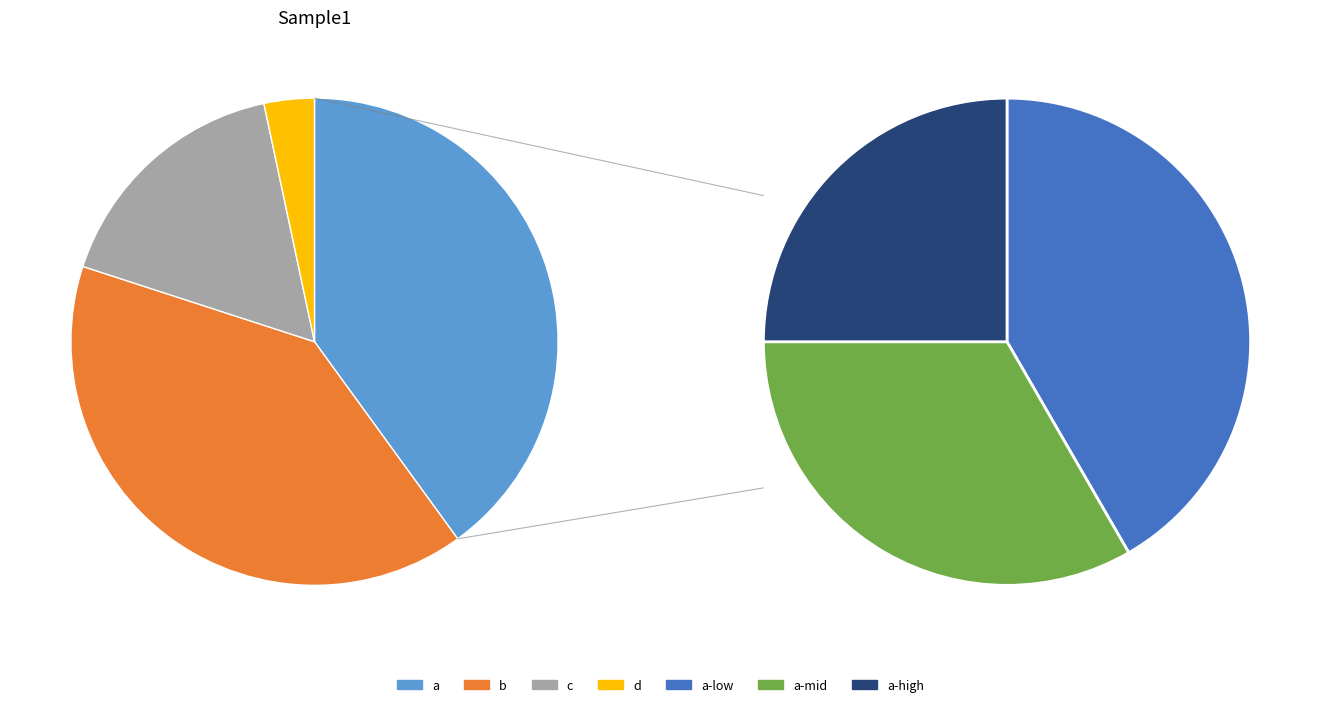

To the nearest percent, what is the difference between the b and c slice percentages?

23%